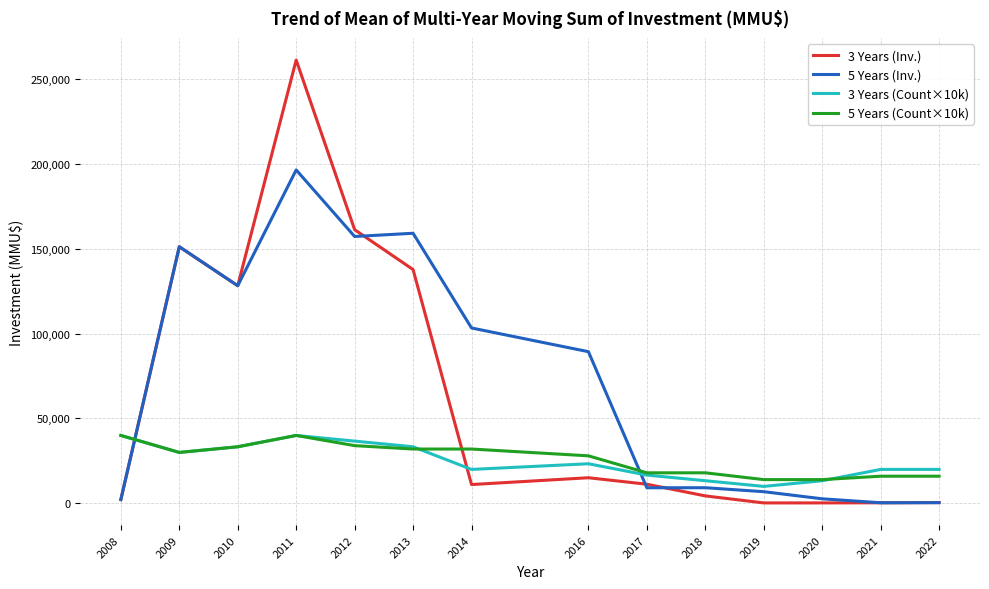

Is it true that 5 Years (Inv.) equals 159049.2 at 2013?

True